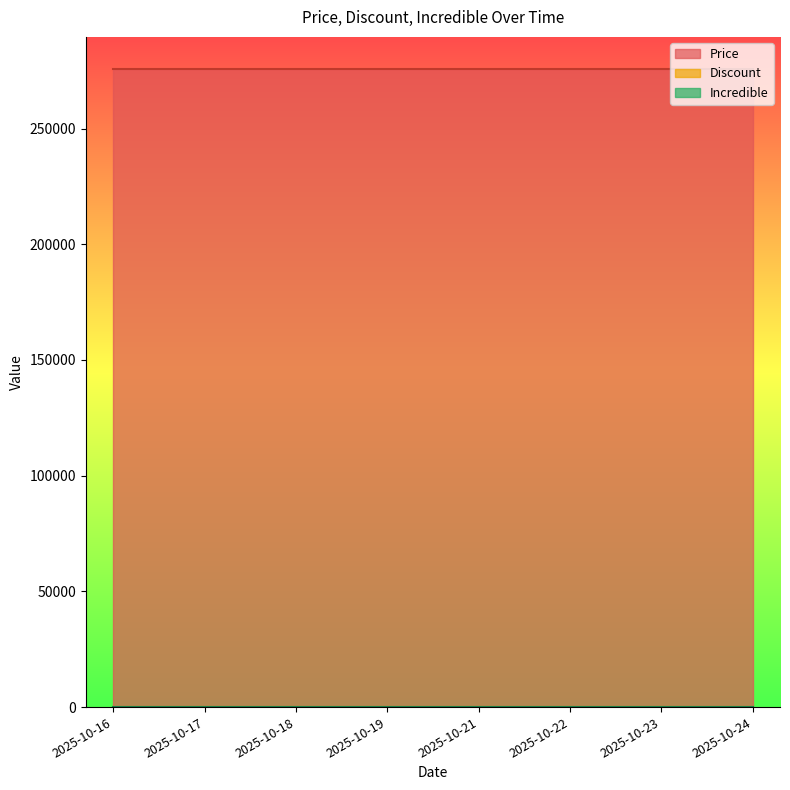

At which category does the chart reach its minimum across all series?

2025-10-16